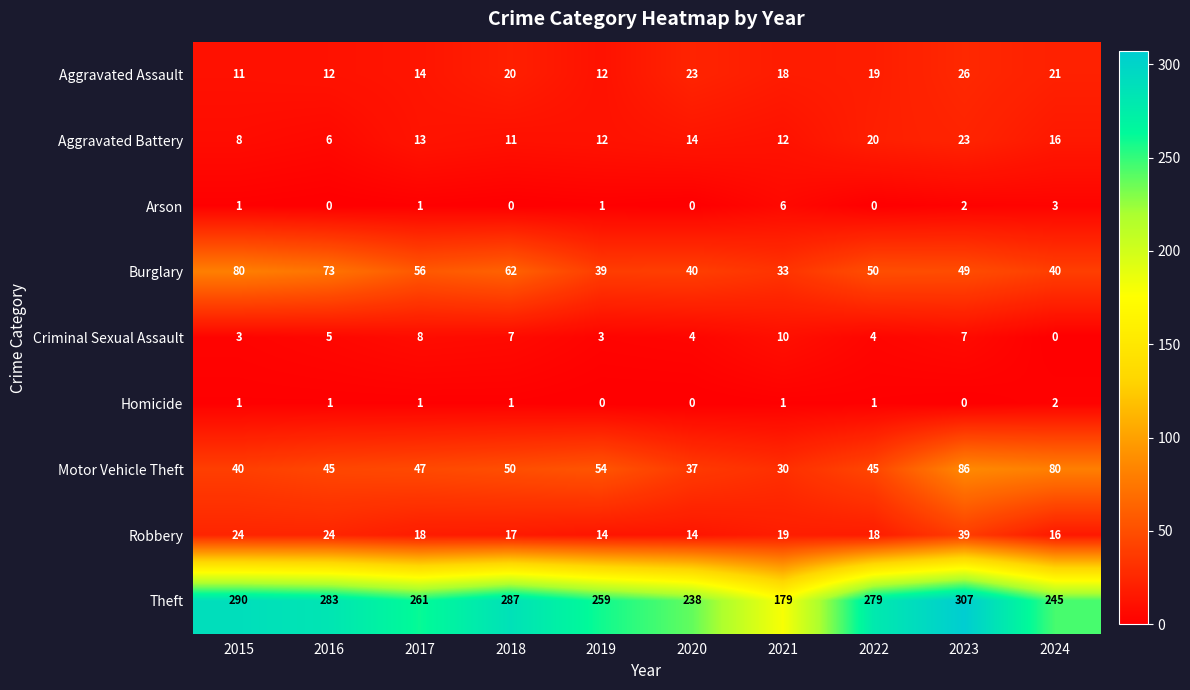

Which category has the highest value across all series?

2023